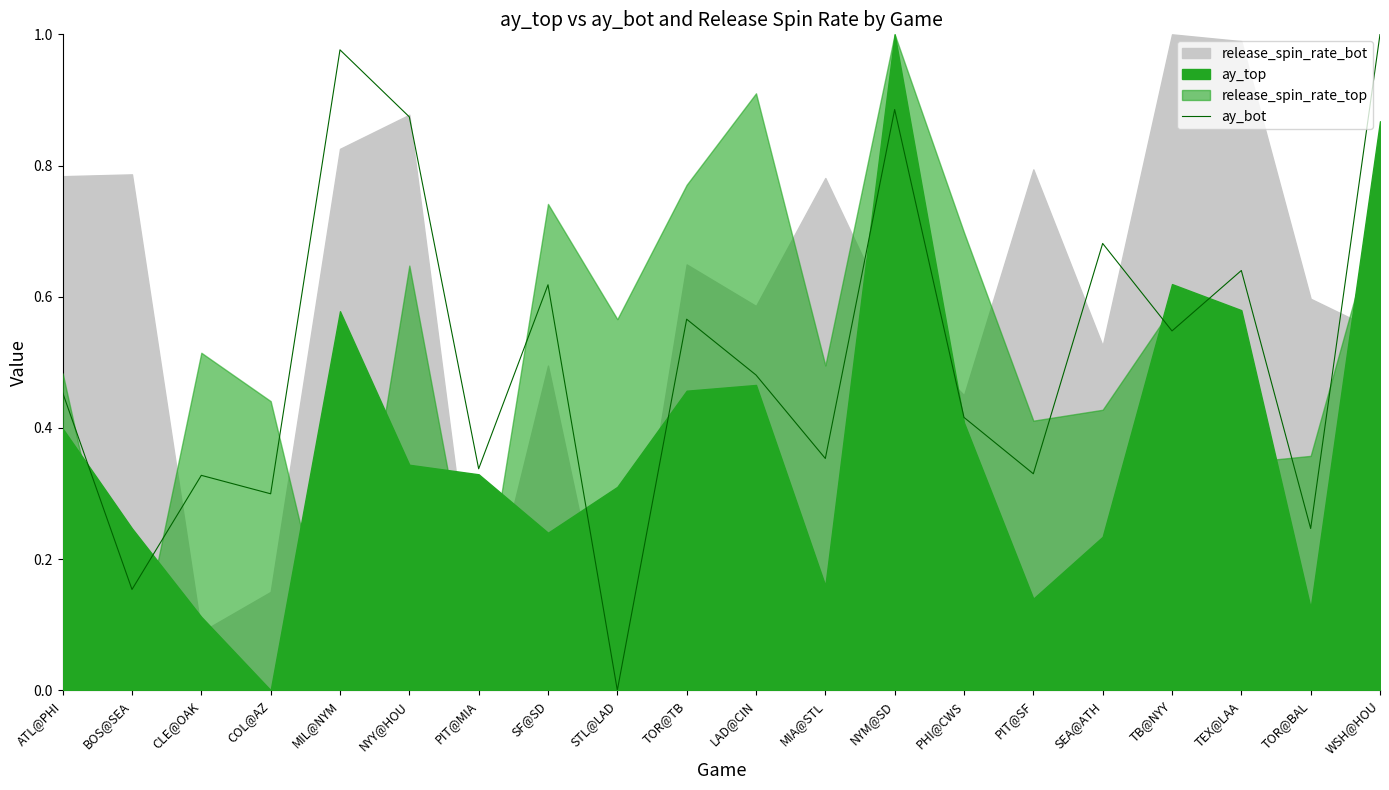

Rank the categories by value from lowest to highest.

STL@LAD, BOS@SEA, TOR@BAL, COL@AZ, CLE@OAK, PIT@SF, PIT@MIA, MIA@STL, PHI@CWS, ATL@PHI, LAD@CIN, TB@NYY, TOR@TB, SF@SD, TEX@LAA, SEA@ATH, NYY@HOU, NYM@SD, MIL@NYM, WSH@HOU